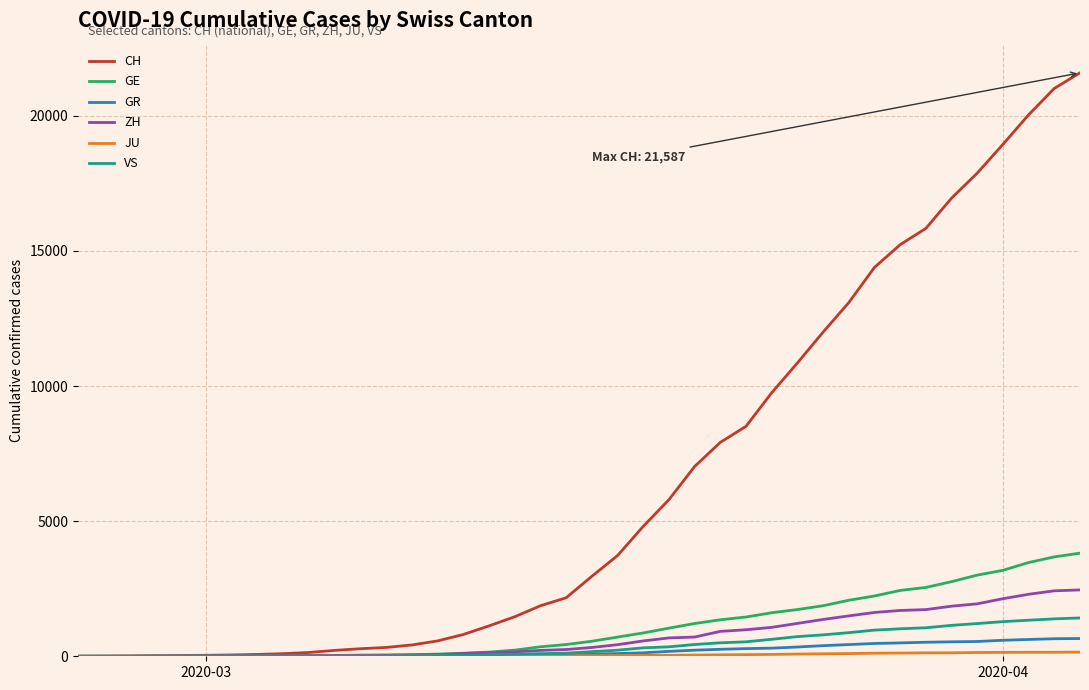

Which series has the largest total across all categories?

CH